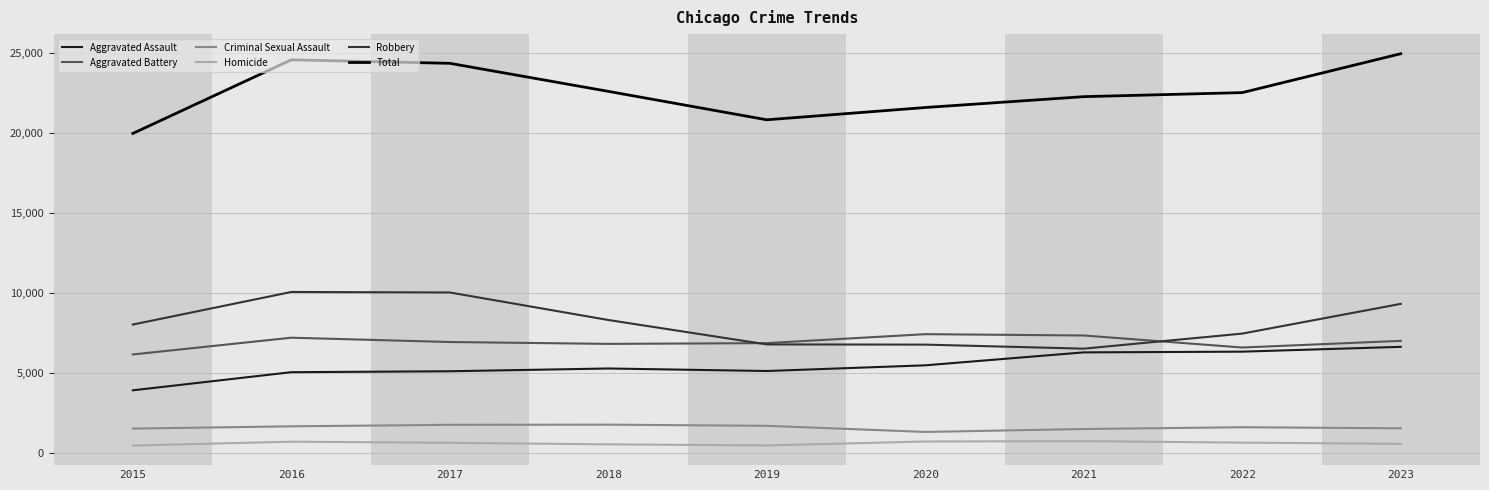

True or false: Aggravated Assault and Total cross at least once.

False